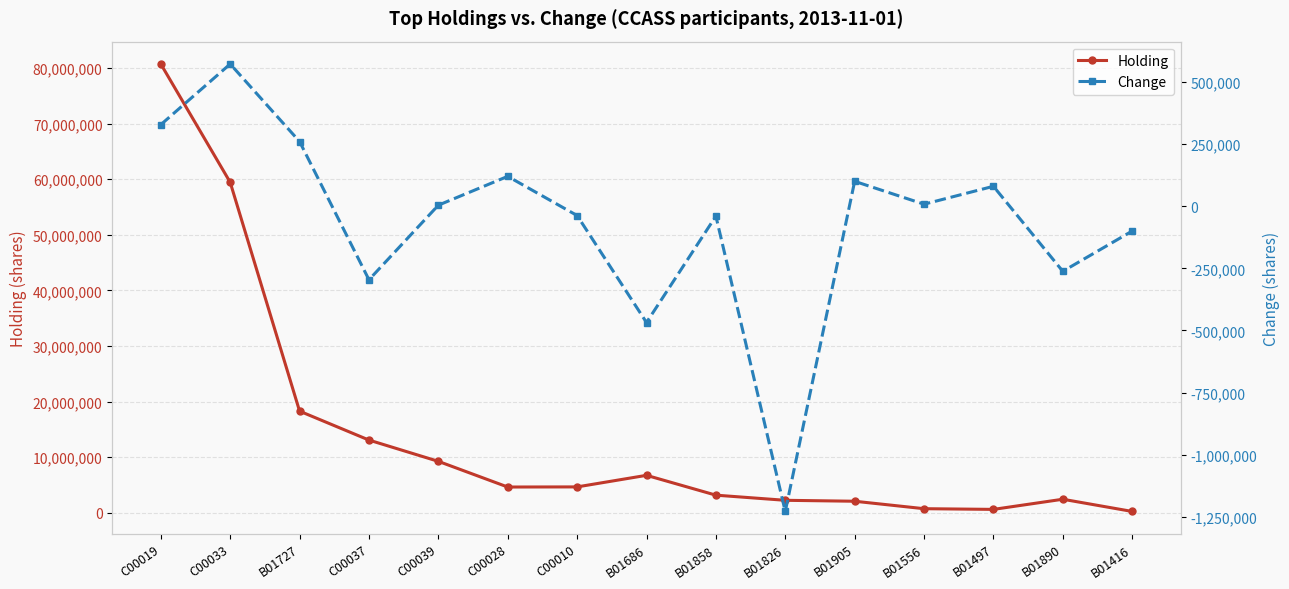

True or false: Change and Holding intersect in this chart.

False